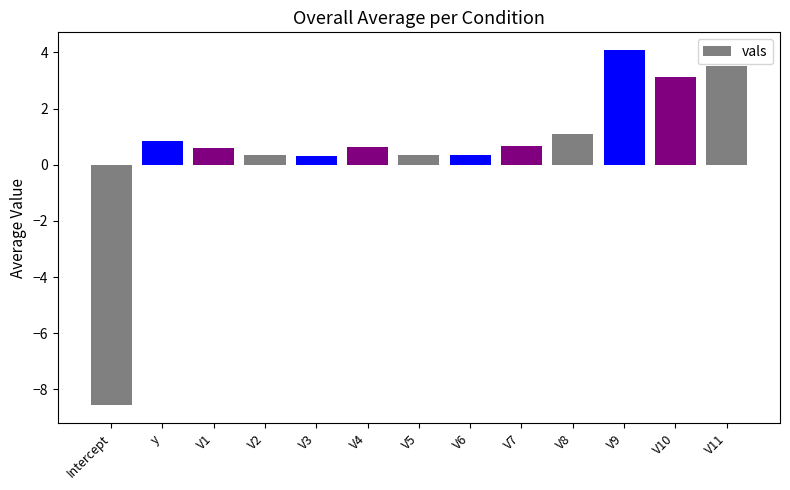

The value at V9 is 4.1. True or false?

True